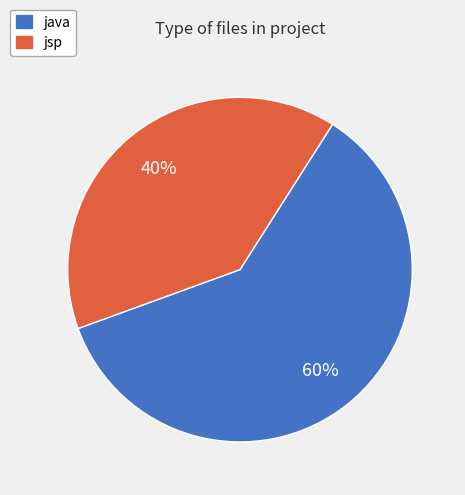

Is it true that java is 60% of the pie?

True